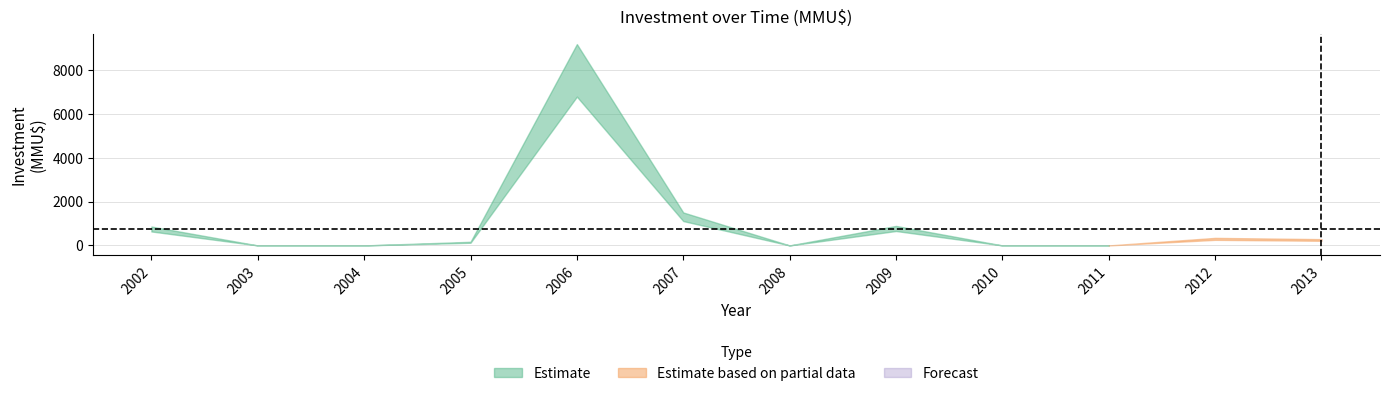

The value of Forecast at 2 is 0. True or false?

True